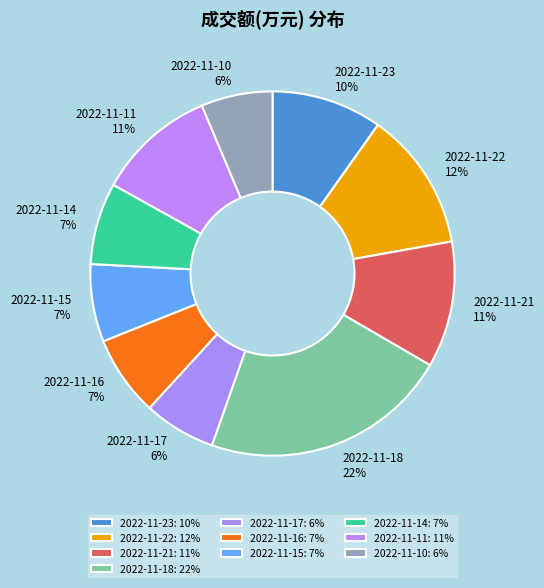

To the nearest percent, what is the difference between the largest and smallest slice percentages?

16%